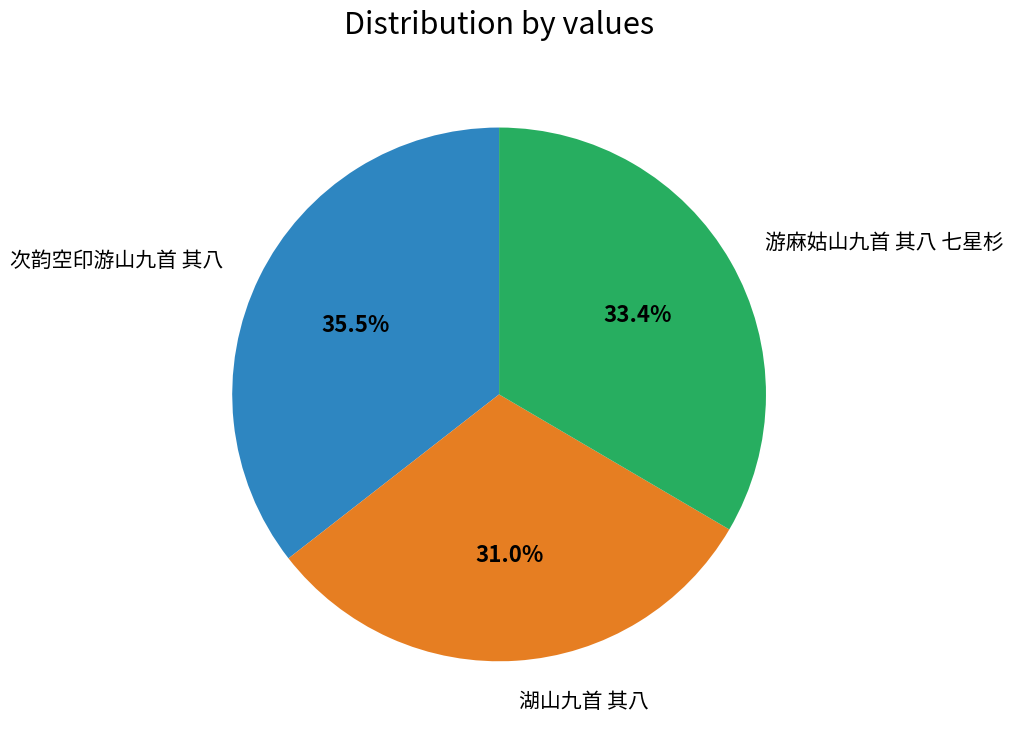

Is there a majority slice in this chart?

No